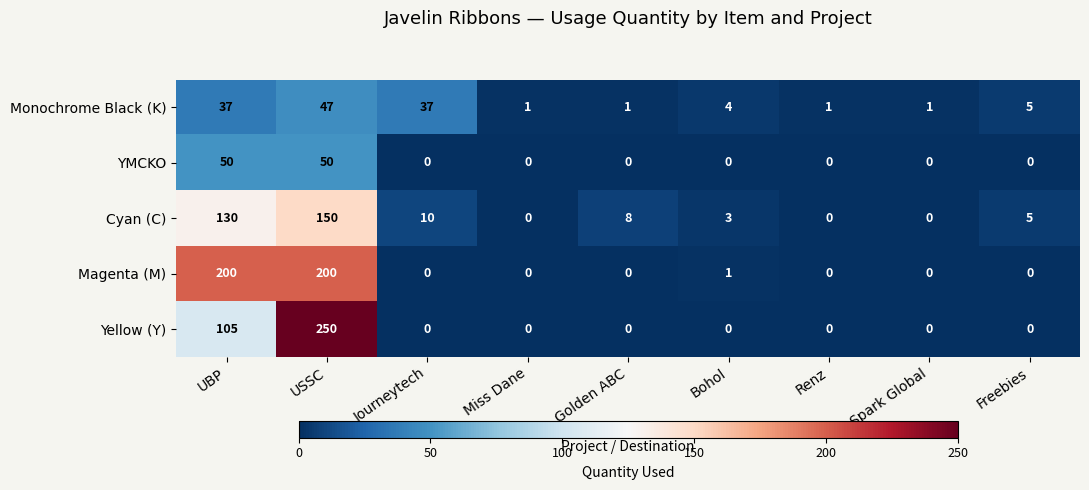

What is the sum of the Yellow (Y) values at Golden ABC and USSC?

250